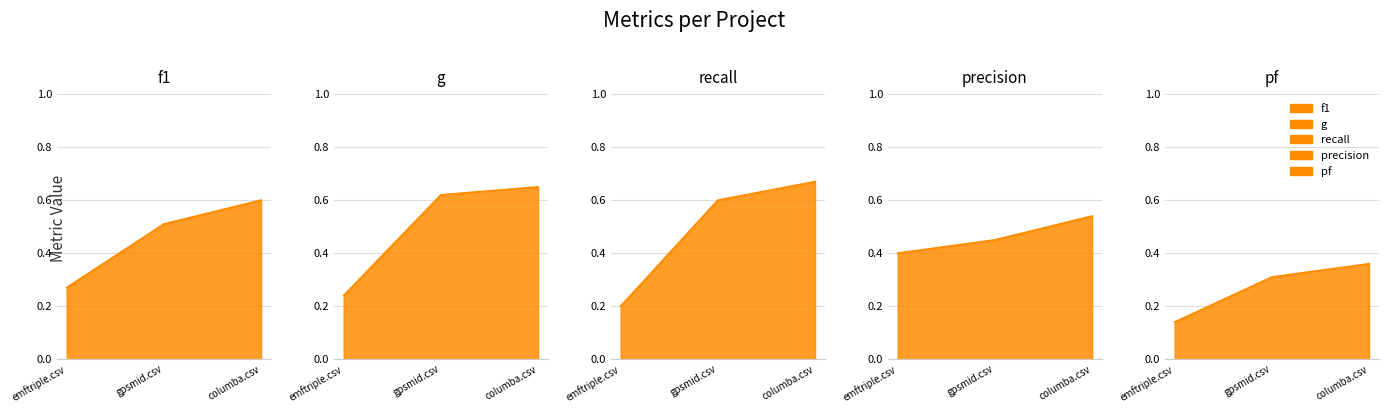

At which category is the sum across all series the highest?

columba.csv